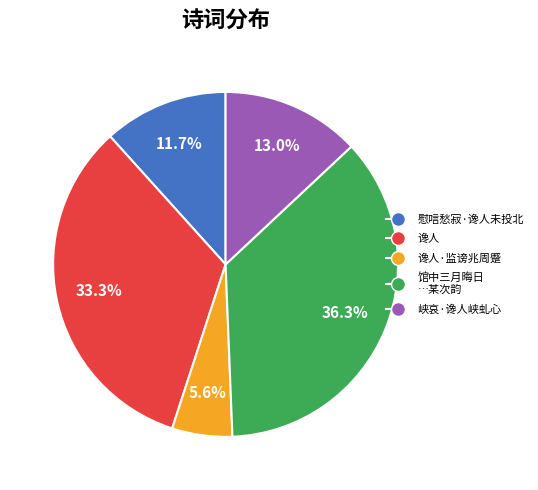

Is there a majority slice in this chart?

No